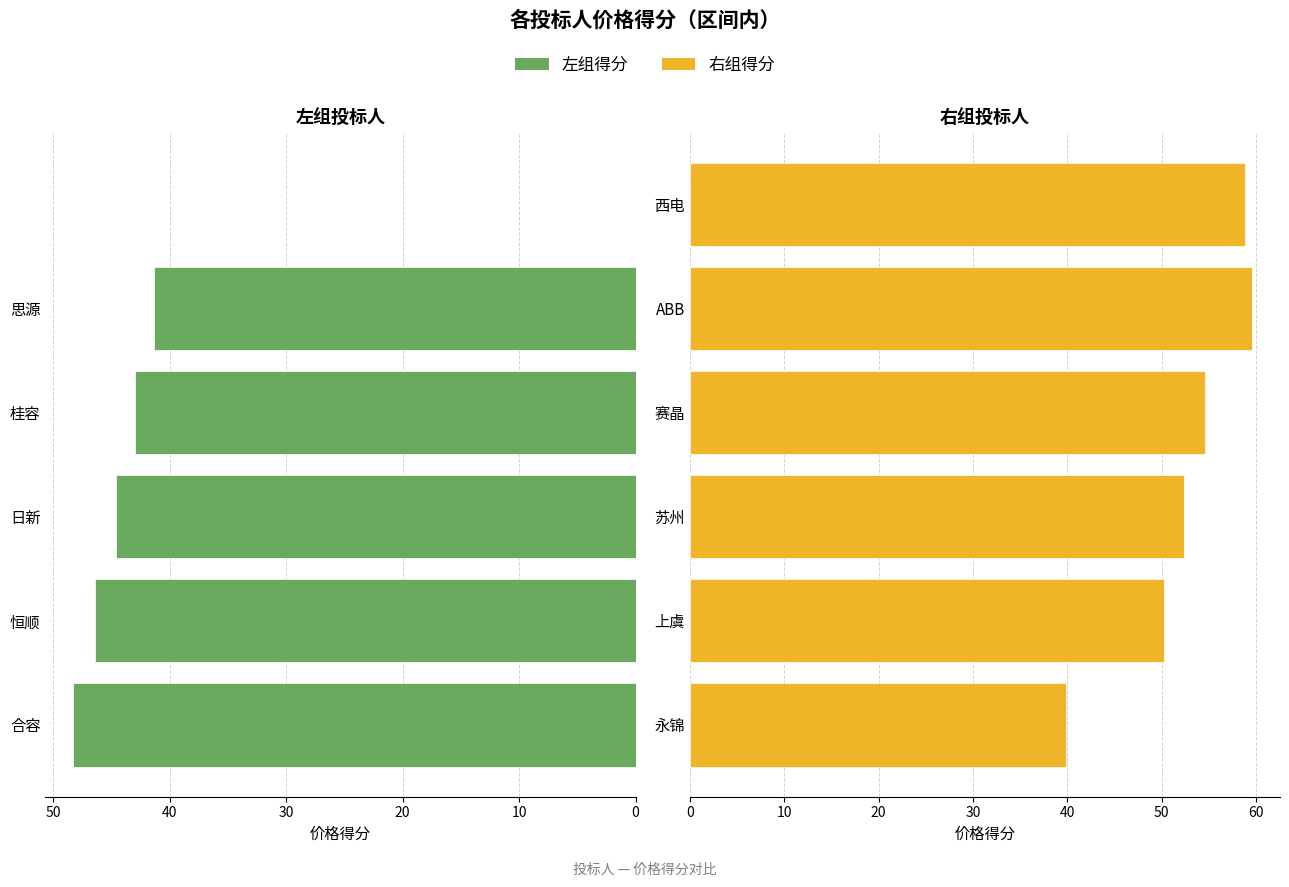

Between 日新 and 恒顺, which is larger?

恒顺